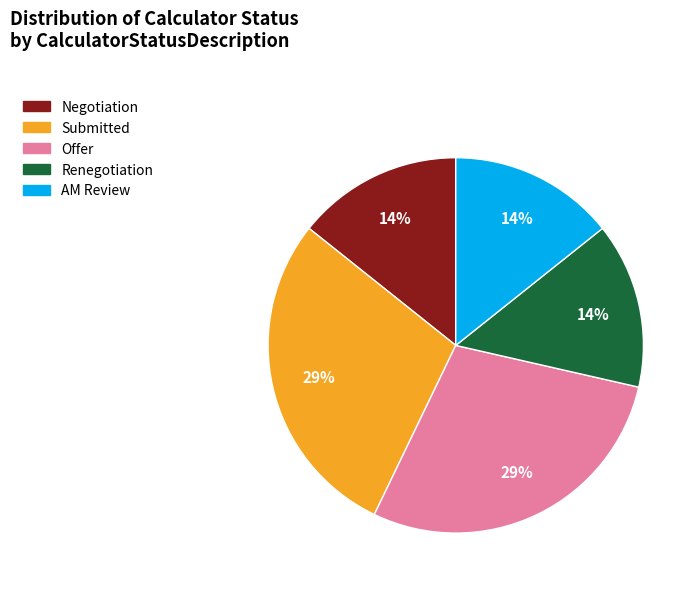

To the nearest percent, what is the combined percentage of Renegotiation and Submitted?

43%